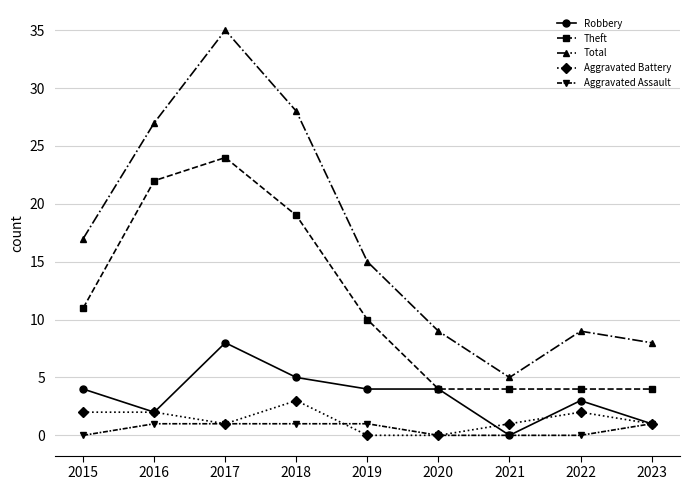

Which series has the largest range (max minus min)?

Total